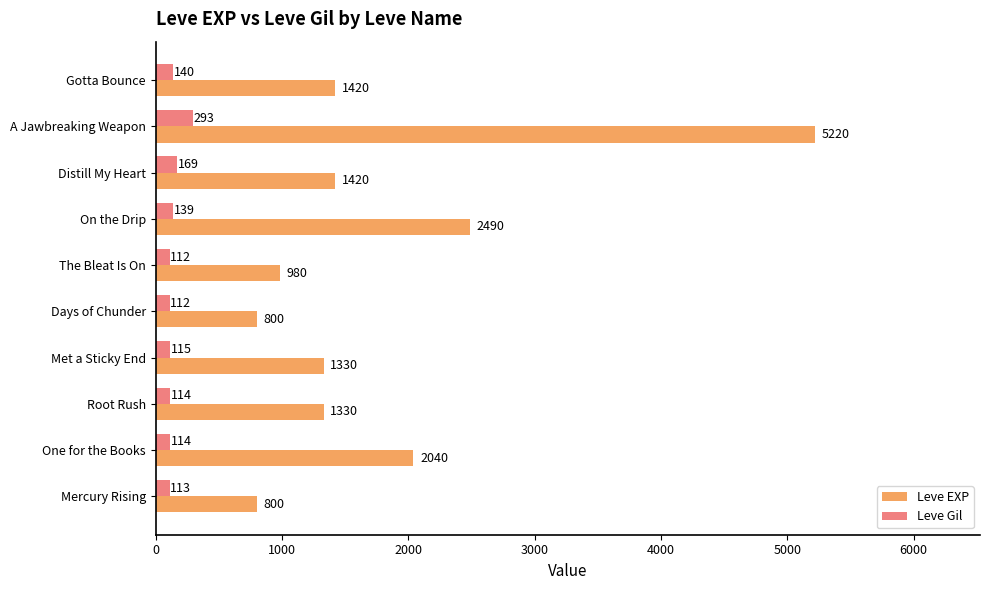

List the series in order of their overall mean, lowest first.

Leve Gil, Leve EXP